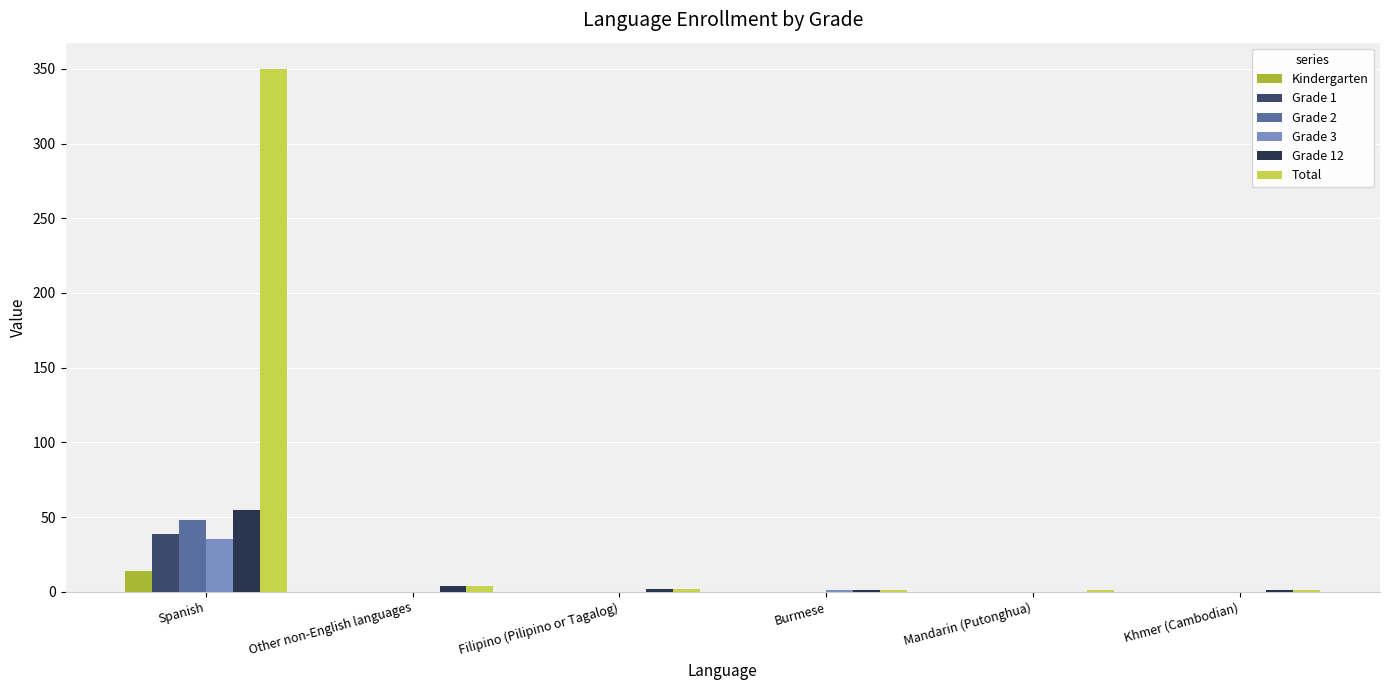

The Grade 1 series shows 27 at Other non-English languages. True or false?

False